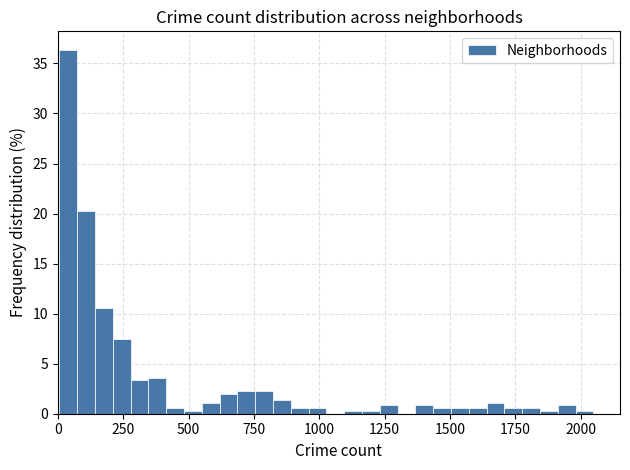

Read against the x-axis, roughly where is the centre of the tallest bar?

50